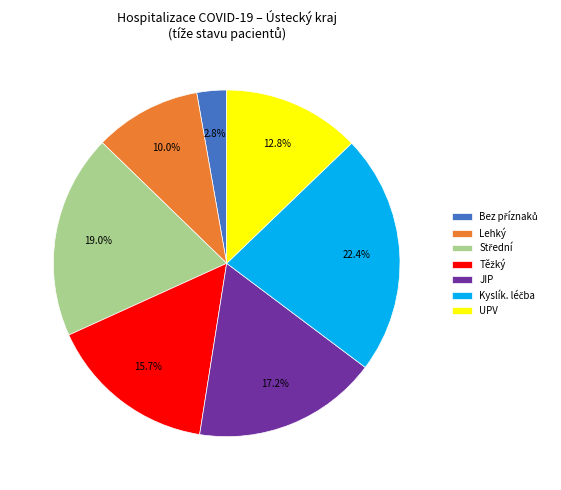

Is there any slice that represents more than half of the pie?

No